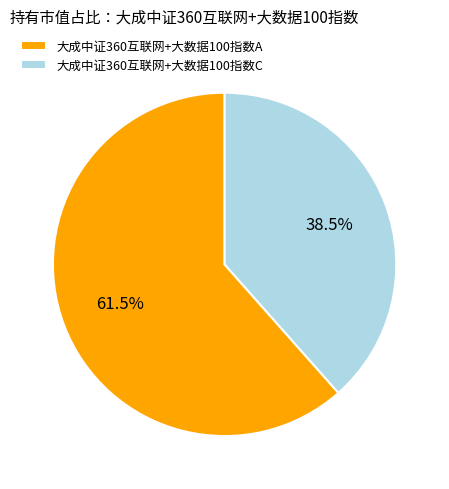

Does 大成中证360互联网+大数据100指数C account for over 50% of the chart?

No